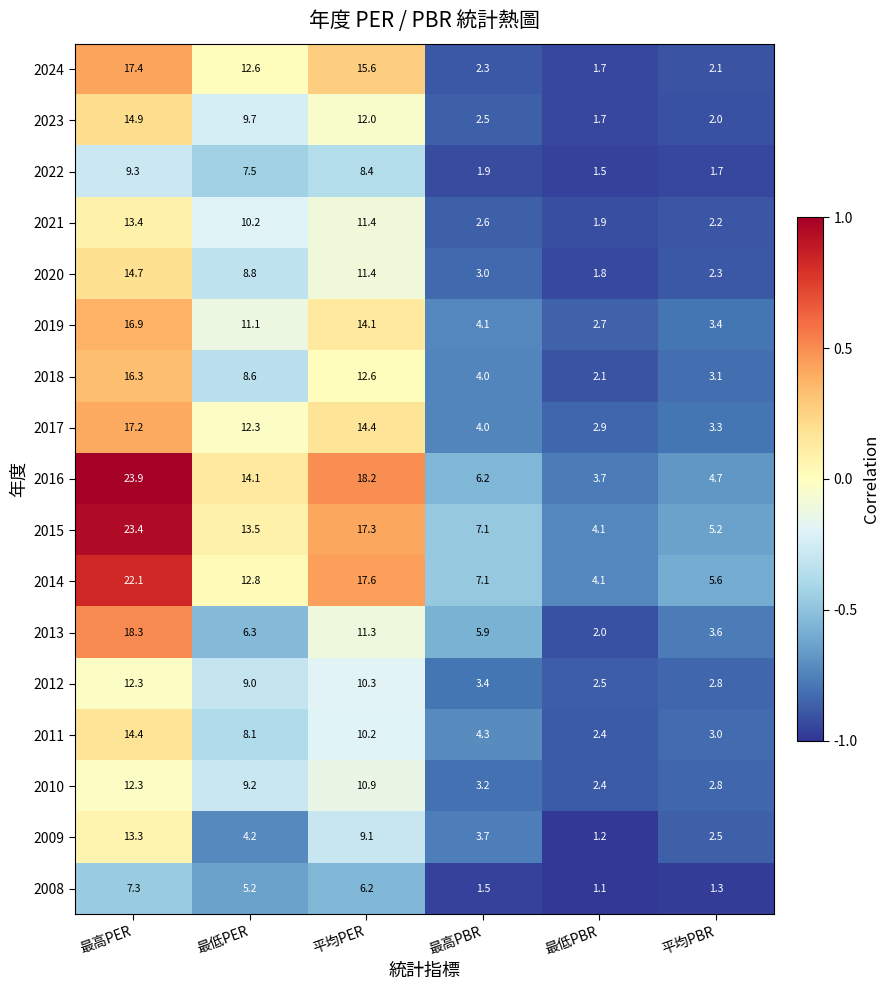

Which series has the widest spread of values?

2016